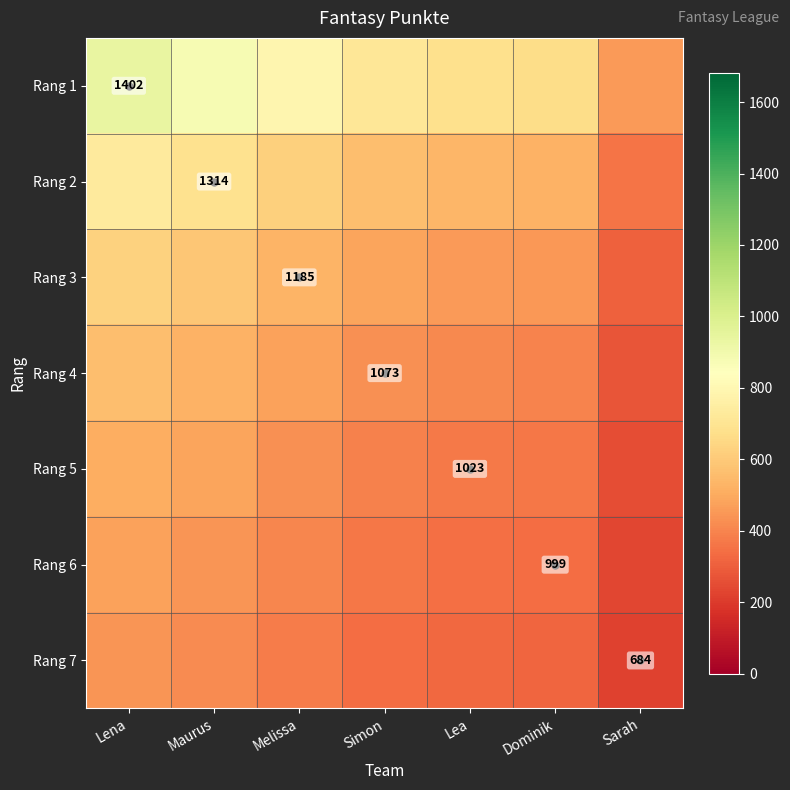

Which series has the largest total across all categories?

Rang 1